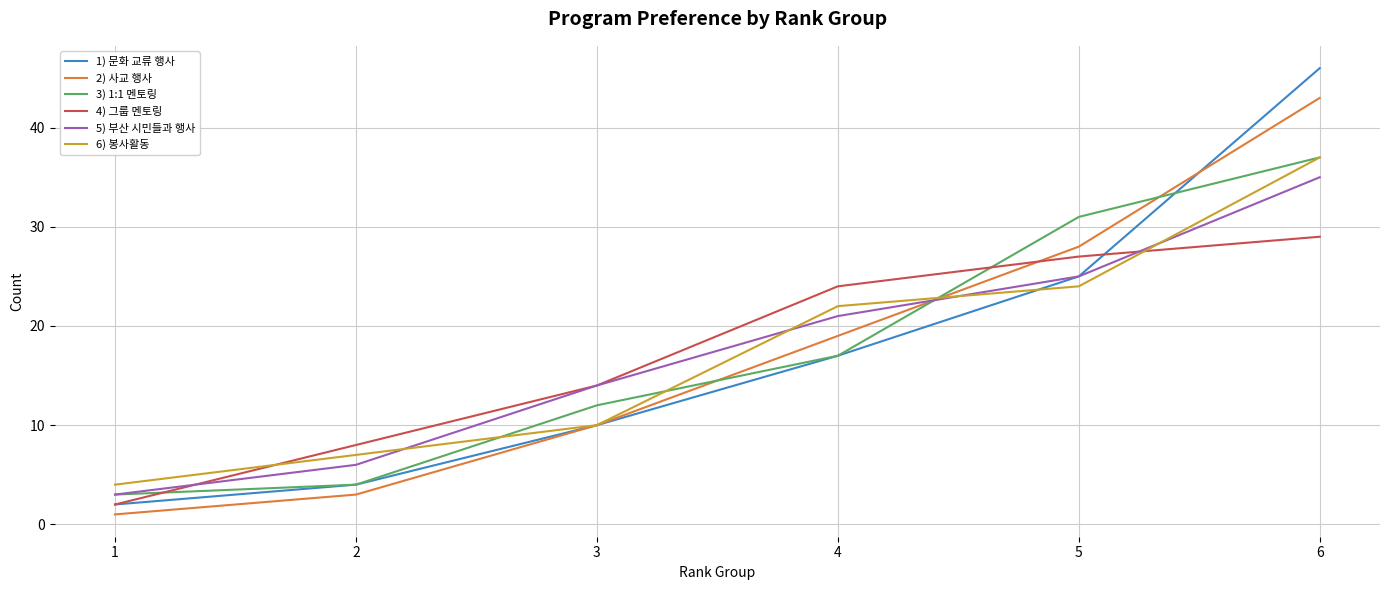

Does the chart have visible grid lines?

Yes